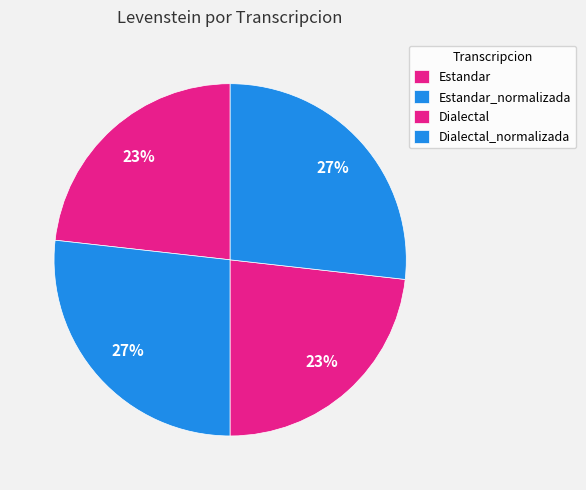

Combined, what portion of the pie is Estandar and Estandar_normalizada?

50.0%